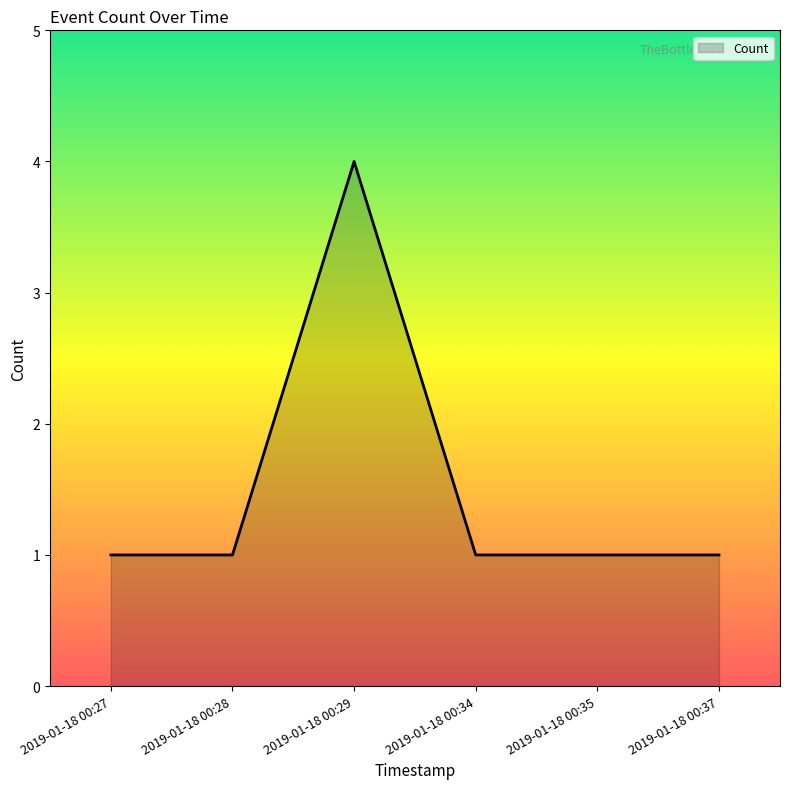

Where is the first local maximum?

2019-01-18 00:29